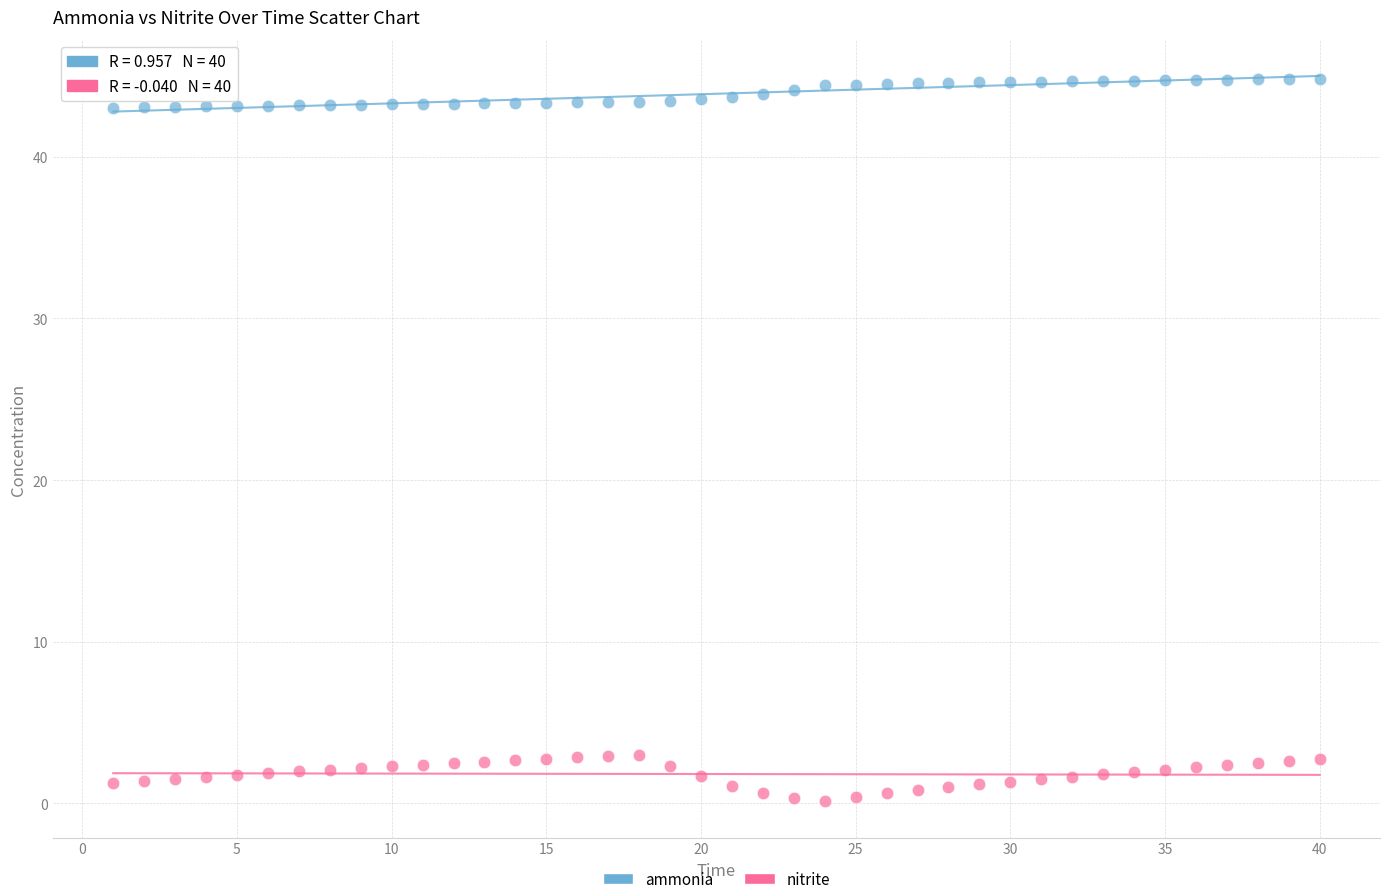

Across all data points, what is the range of X values (max minus min)?

39.0